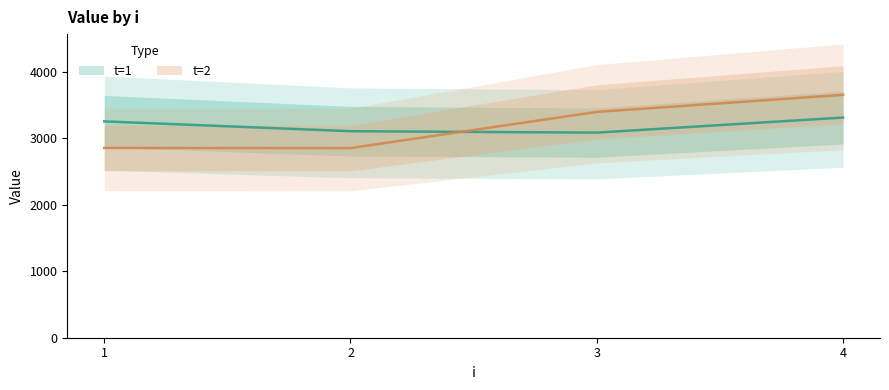

Is this an area chart (filled region under the line)?

No